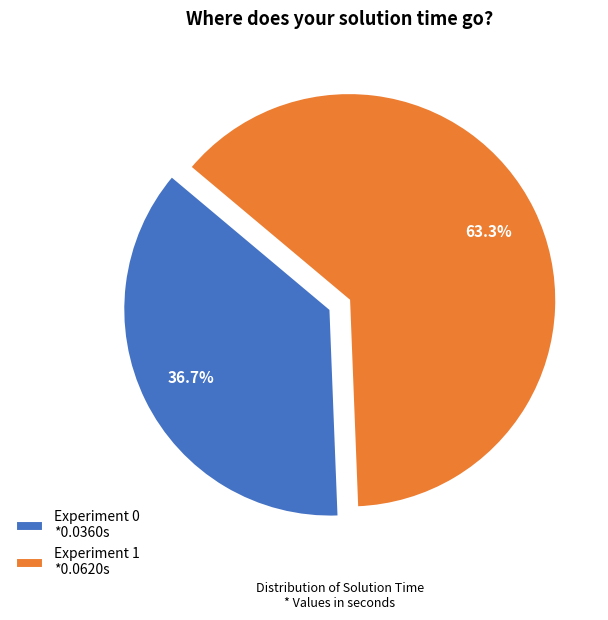

Count the number of slices in the pie.

2